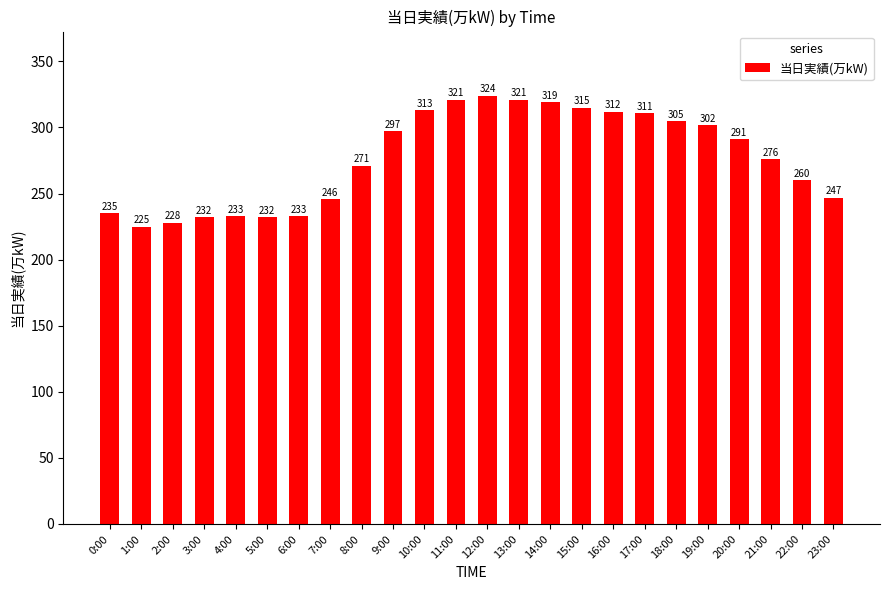

The value at 2:00 is 228. True or false?

True